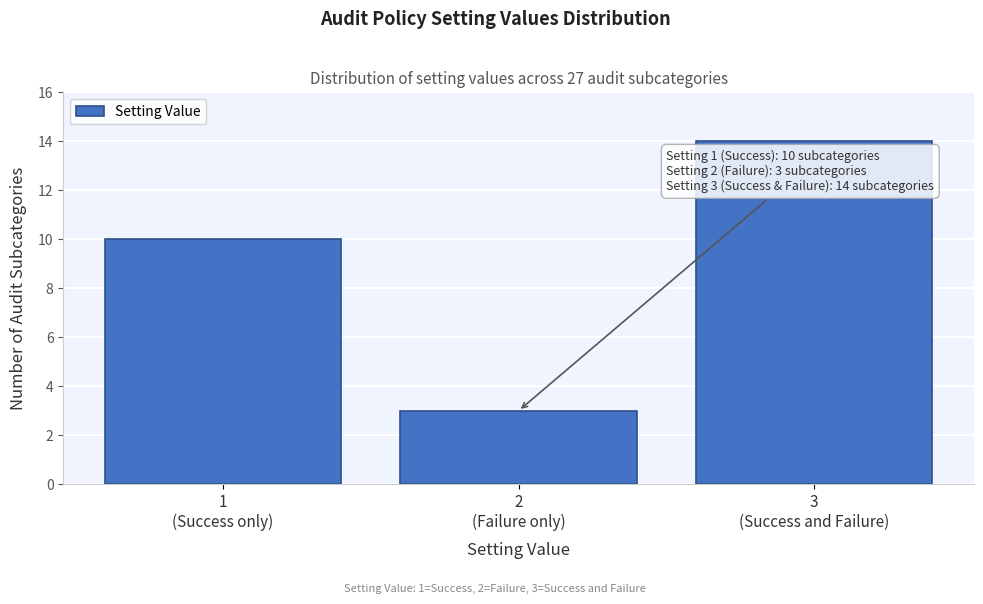

Reading left to right, list all the values displayed in this chart.

10	3	14